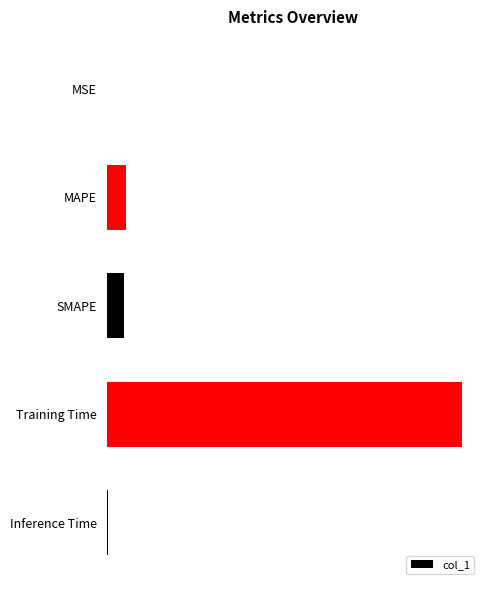

What is the greatest value displayed?

3.8